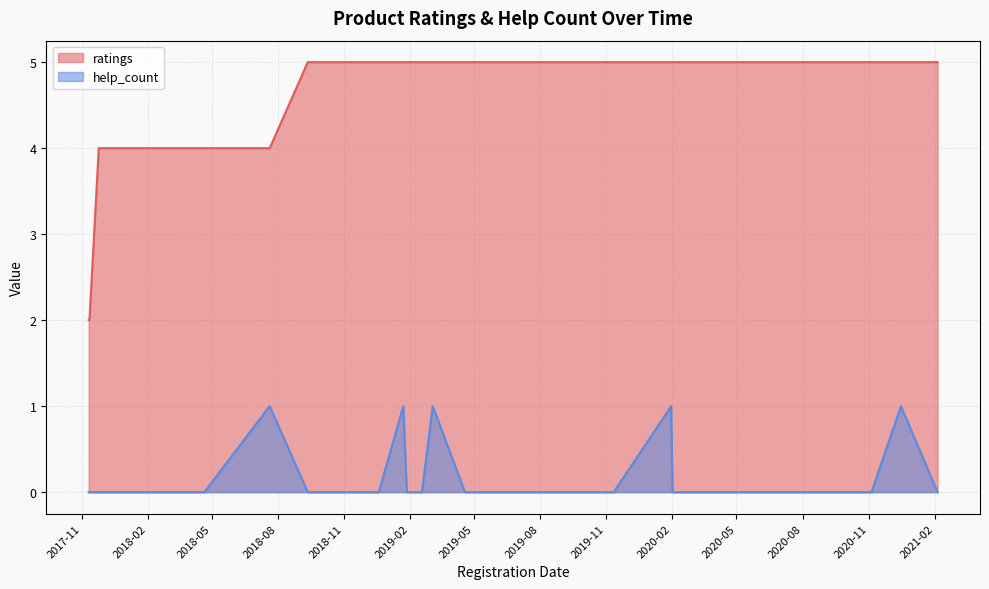

What is the greatest value displayed?

5